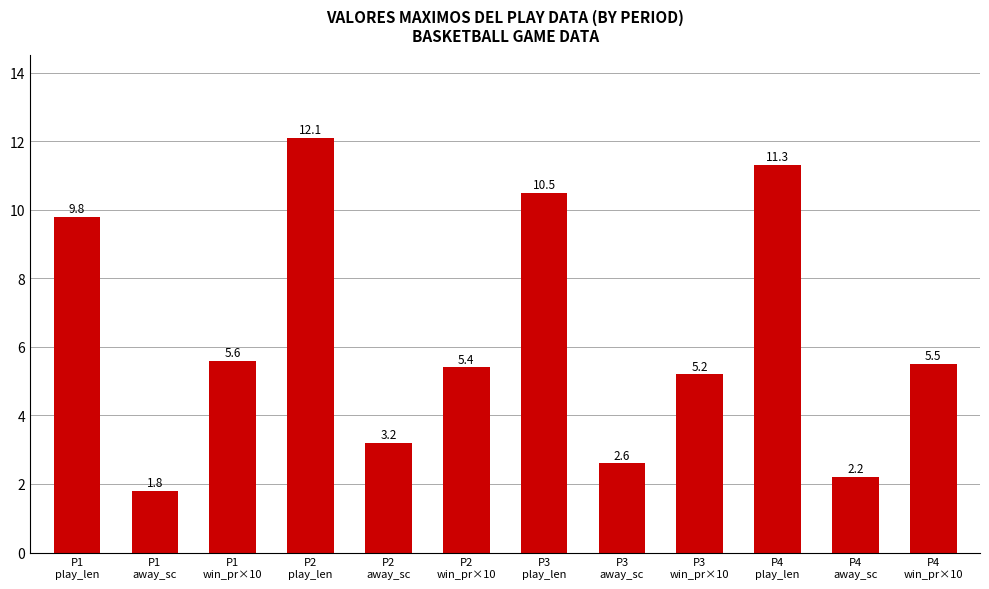

Does the chart contain stacked bars?

No